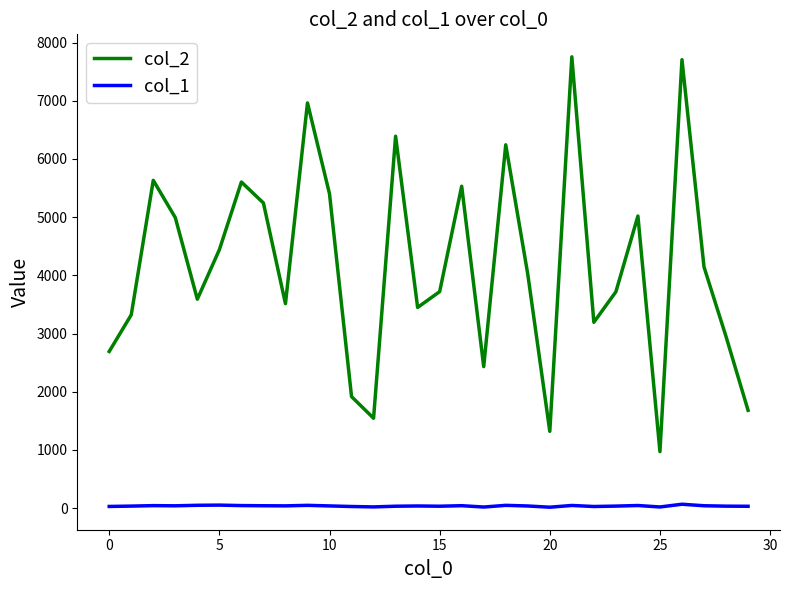

True or false: col_1 and col_2 intersect in this chart.

False